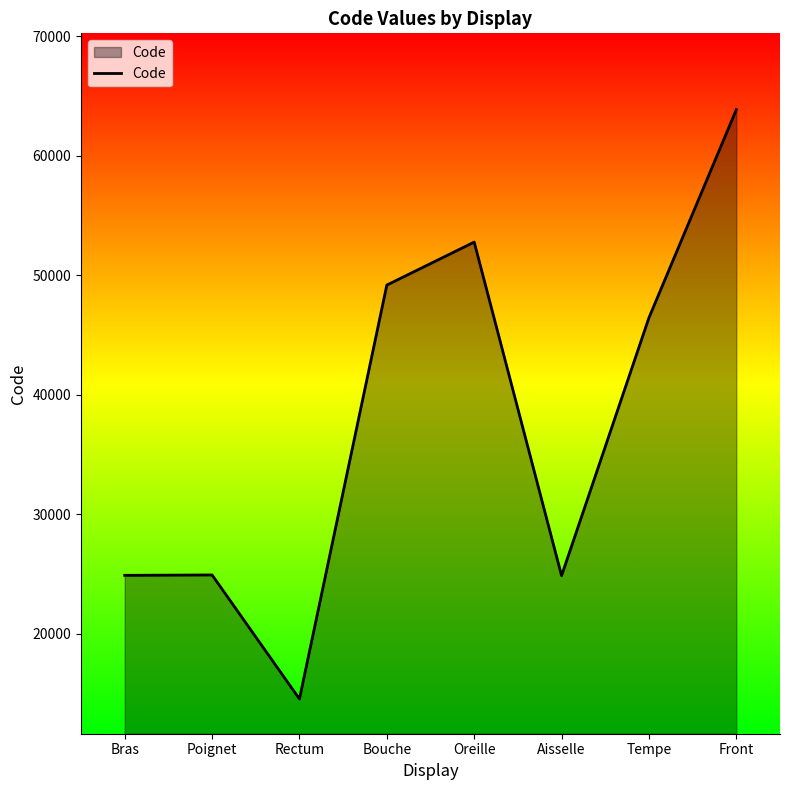

True or false: the data shows 63864 at Front.

True